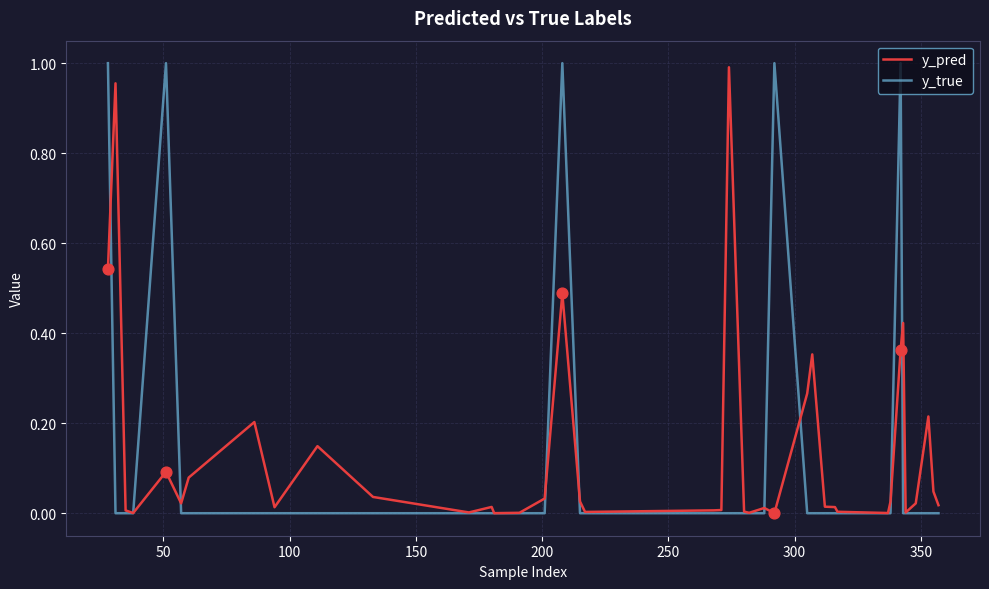

Which series has the largest total across all categories?

y_pred